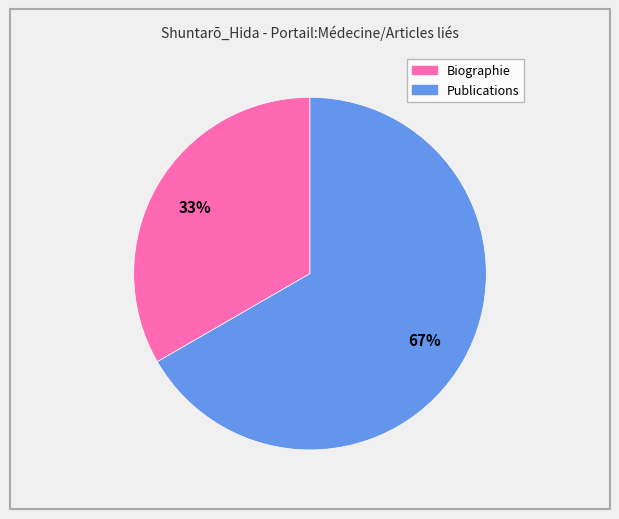

What is the majority slice?

Publications